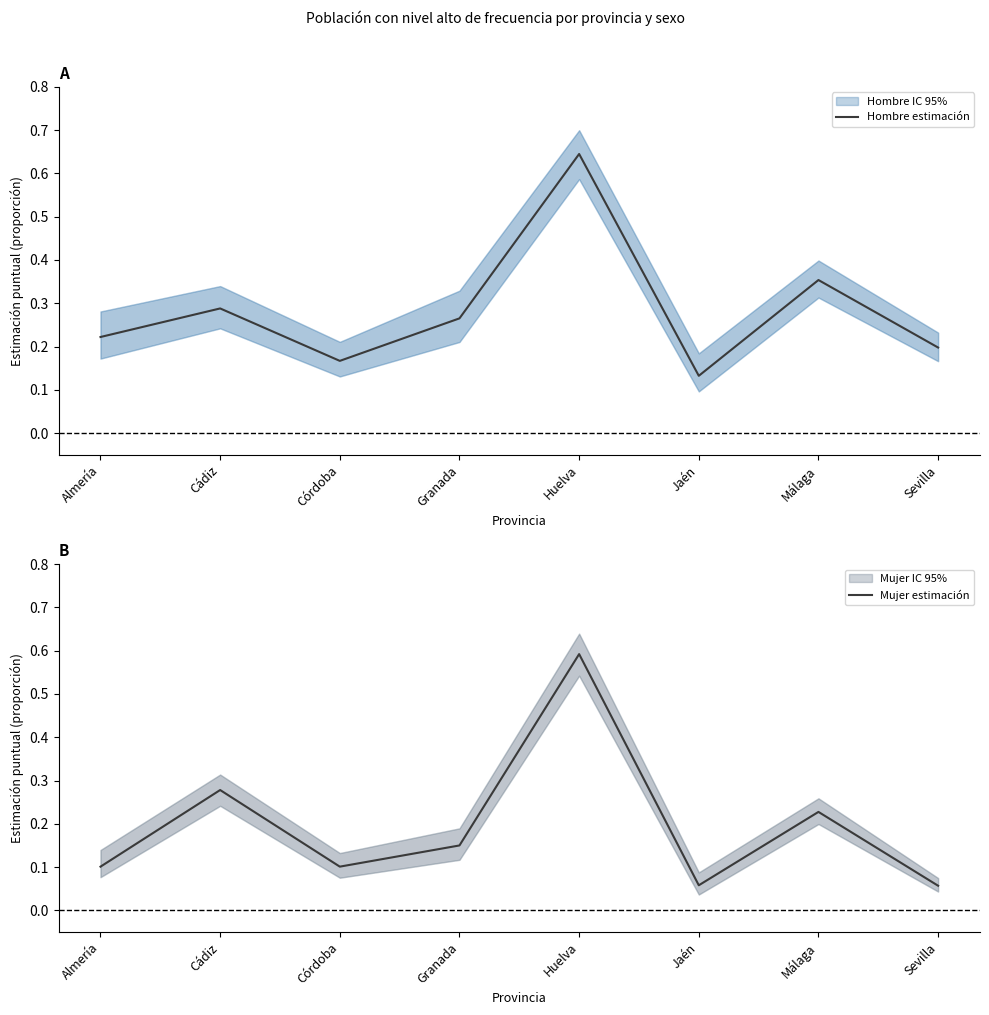

What position from the right is Cádiz?

7